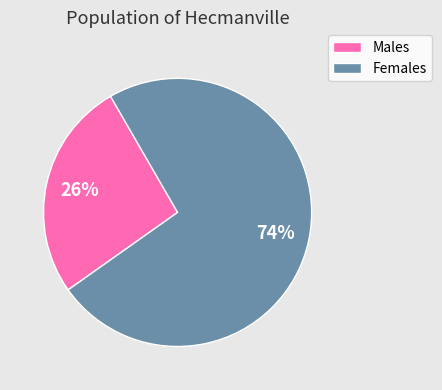

To the nearest percent, what is the average slice percentage?

50%